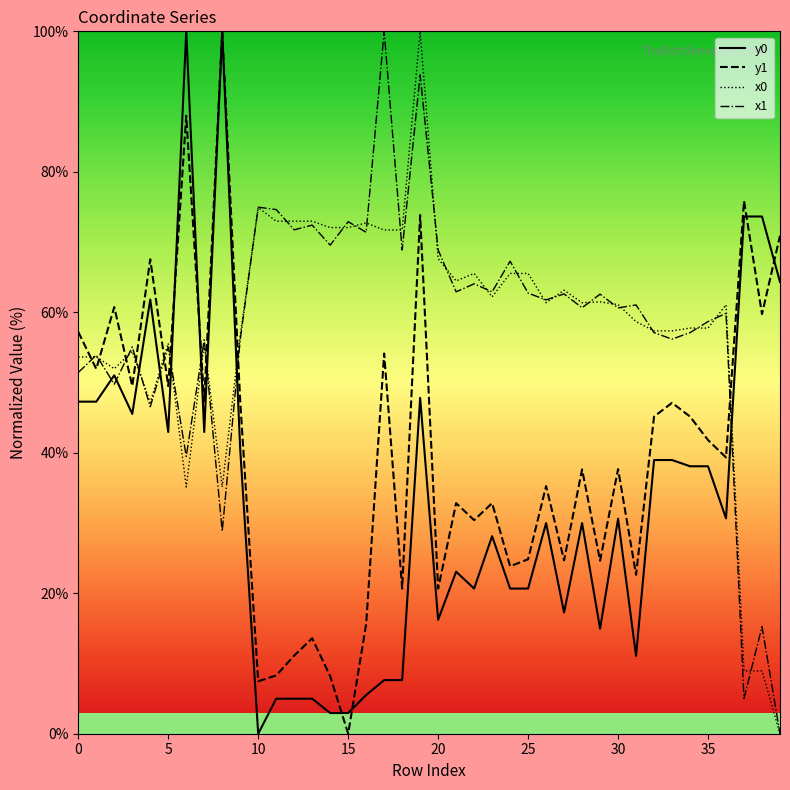

What is the greatest value displayed?

100.0